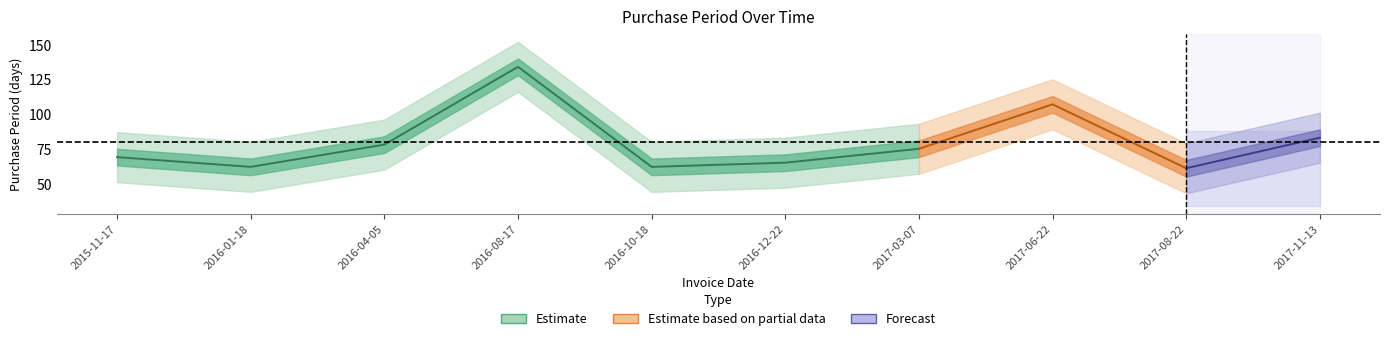

Does the chart have visible grid lines?

No